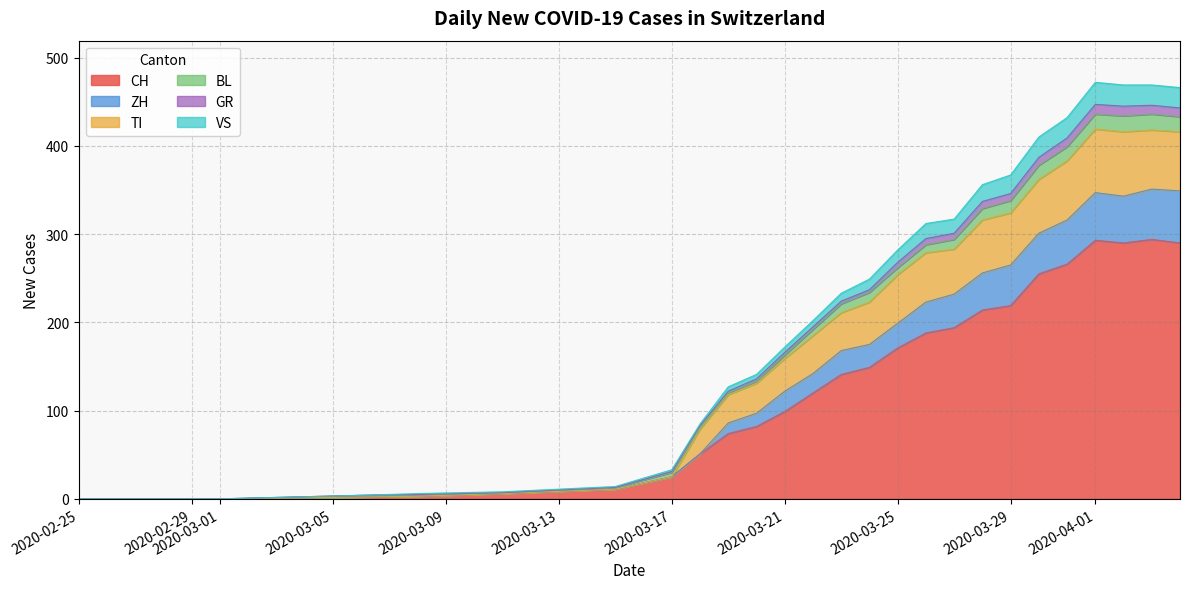

What is the average value of the VS series?

6